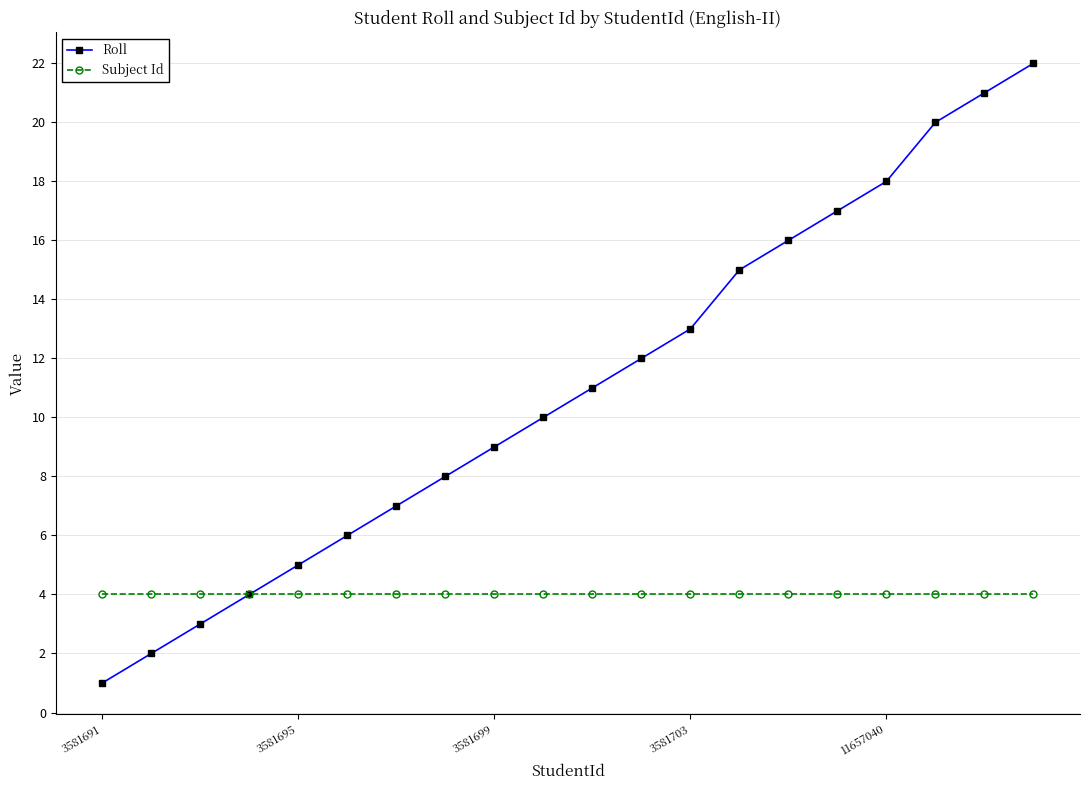

How many distinct data groups are displayed?

2